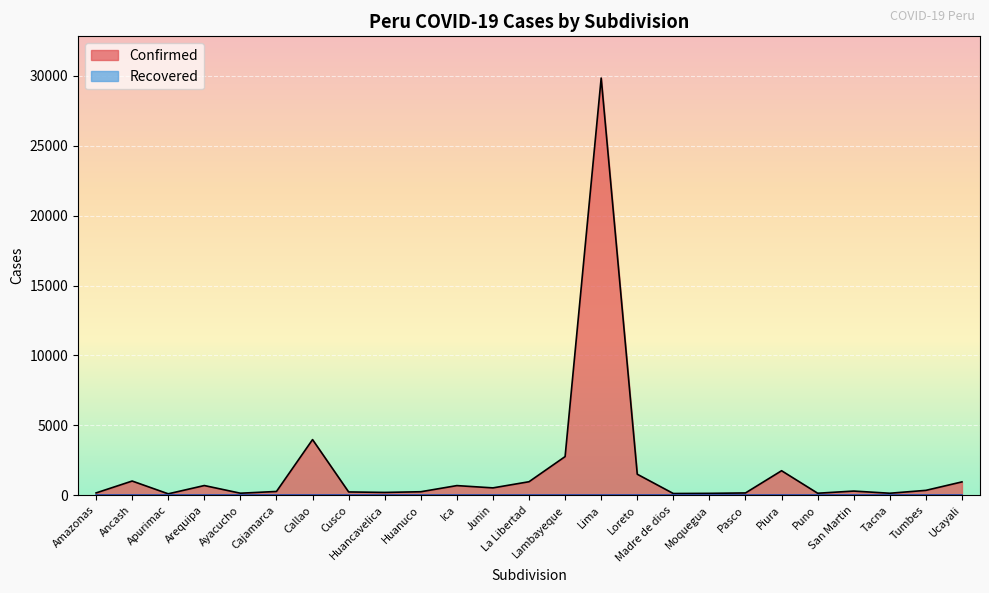

How many data points does each series have?

25